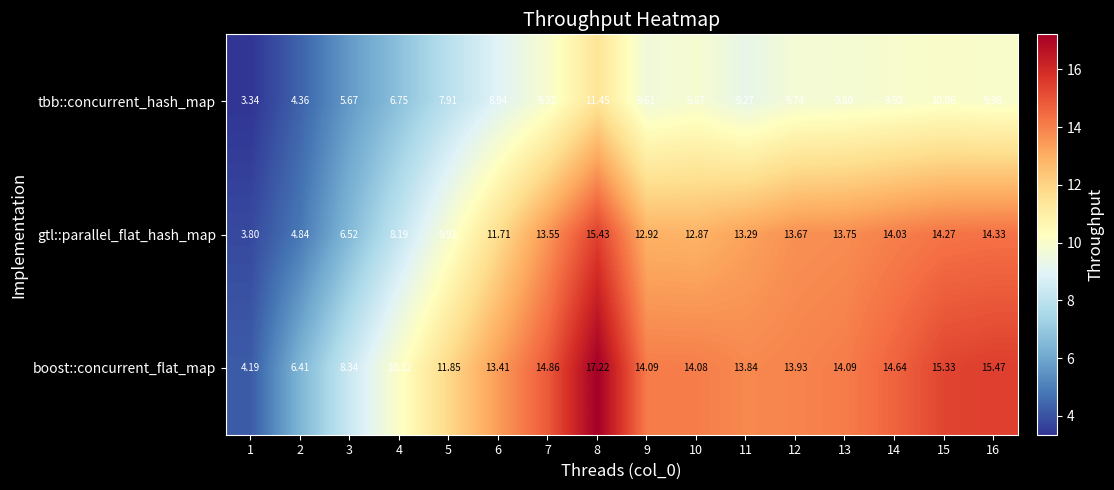

Rank the series by their maximum value, from lowest to highest.

tbb::concurrent_hash_map, gtl::parallel_flat_hash_map, boost::concurrent_flat_map